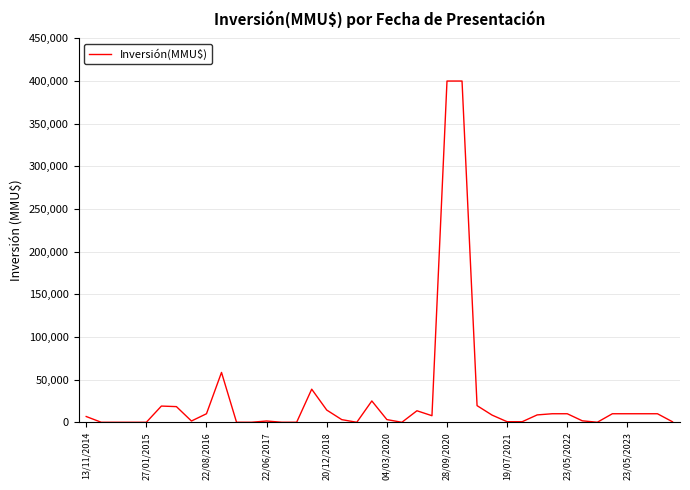

What is the greatest value displayed?

400000